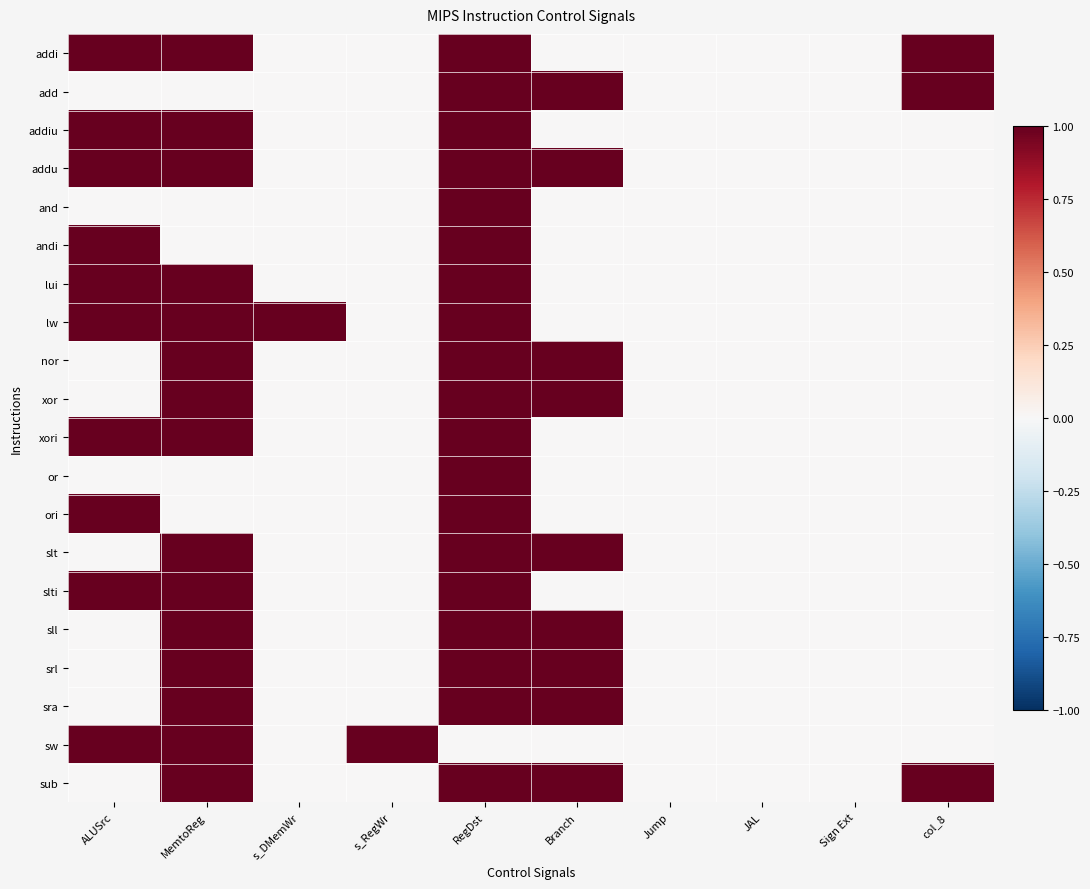

Reading left to right, extract all data points from this chart.

addi: ALUSrc=1	MemtoReg=1	s_DMemWr=0	s_RegWr=0	RegDst=1	Branch=0	Jump=0	JAL=0	Sign Ext=0	col_8=1
add: ALUSrc=0	MemtoReg=0	s_DMemWr=0	s_RegWr=0	RegDst=1	Branch=1	Jump=0	JAL=0	Sign Ext=0	col_8=1
addiu: ALUSrc=1	MemtoReg=1	s_DMemWr=0	s_RegWr=0	RegDst=1	Branch=0	Jump=0	JAL=0	Sign Ext=0	col_8=0
addu: ALUSrc=1	MemtoReg=1	s_DMemWr=0	s_RegWr=0	RegDst=1	Branch=1	Jump=0	JAL=0	Sign Ext=0	col_8=0
and: ALUSrc=0	MemtoReg=0	s_DMemWr=0	s_RegWr=0	RegDst=1	Branch=0	Jump=0	JAL=0	Sign Ext=0	col_8=0
andi: ALUSrc=1	MemtoReg=0	s_DMemWr=0	s_RegWr=0	RegDst=1	Branch=0	Jump=0	JAL=0	Sign Ext=0	col_8=0
lui: ALUSrc=1	MemtoReg=1	s_DMemWr=0	s_RegWr=0	RegDst=1	Branch=0	Jump=0	JAL=0	Sign Ext=0	col_8=0
lw: ALUSrc=1	MemtoReg=1	s_DMemWr=1	s_RegWr=0	RegDst=1	Branch=0	Jump=0	JAL=0	Sign Ext=0	col_8=0
nor: ALUSrc=0	MemtoReg=1	s_DMemWr=0	s_RegWr=0	RegDst=1	Branch=1	Jump=0	JAL=0	Sign Ext=0	col_8=0
xor: ALUSrc=0	MemtoReg=1	s_DMemWr=0	s_RegWr=0	RegDst=1	Branch=1	Jump=0	JAL=0	Sign Ext=0	col_8=0
xori: ALUSrc=1	MemtoReg=1	s_DMemWr=0	s_RegWr=0	RegDst=1	Branch=0	Jump=0	JAL=0	Sign Ext=0	col_8=0
or: ALUSrc=0	MemtoReg=0	s_DMemWr=0	s_RegWr=0	RegDst=1	Branch=0	Jump=0	JAL=0	Sign Ext=0	col_8=0
ori: ALUSrc=1	MemtoReg=0	s_DMemWr=0	s_RegWr=0	RegDst=1	Branch=0	Jump=0	JAL=0	Sign Ext=0	col_8=0
slt: ALUSrc=0	MemtoReg=1	s_DMemWr=0	s_RegWr=0	RegDst=1	Branch=1	Jump=0	JAL=0	Sign Ext=0	col_8=0
slti: ALUSrc=1	MemtoReg=1	s_DMemWr=0	s_RegWr=0	RegDst=1	Branch=0	Jump=0	JAL=0	Sign Ext=0	col_8=0
sll: ALUSrc=0	MemtoReg=1	s_DMemWr=0	s_RegWr=0	RegDst=1	Branch=1	Jump=0	JAL=0	Sign Ext=0	col_8=0
srl: ALUSrc=0	MemtoReg=1	s_DMemWr=0	s_RegWr=0	RegDst=1	Branch=1	Jump=0	JAL=0	Sign Ext=0	col_8=0
sra: ALUSrc=0	MemtoReg=1	s_DMemWr=0	s_RegWr=0	RegDst=1	Branch=1	Jump=0	JAL=0	Sign Ext=0	col_8=0
sw: ALUSrc=1	MemtoReg=1	s_DMemWr=0	s_RegWr=1	RegDst=0	Branch=0	Jump=0	JAL=0	Sign Ext=0	col_8=0
sub: ALUSrc=0	MemtoReg=1	s_DMemWr=0	s_RegWr=0	RegDst=1	Branch=1	Jump=0	JAL=0	Sign Ext=0	col_8=1